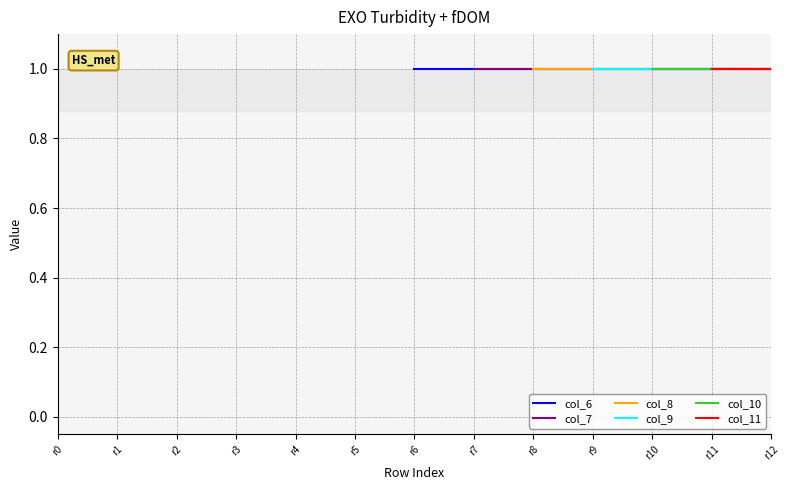

How many lines are shown in the chart?

6